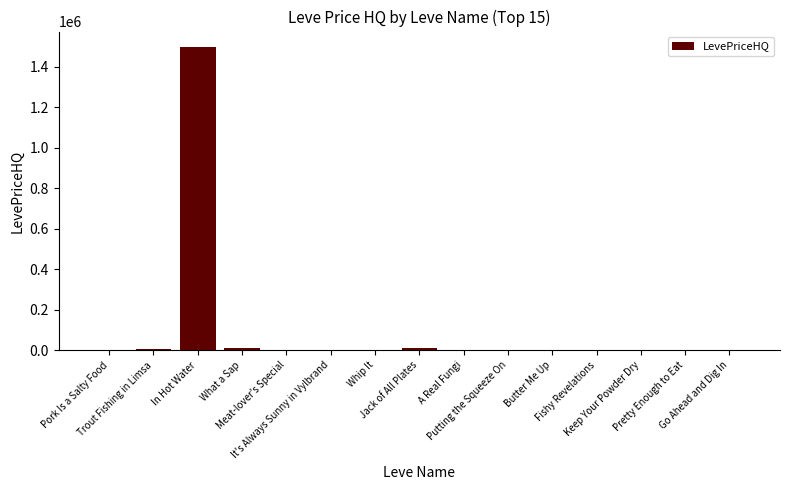

What is the maximum value shown in the chart?

1500000.0